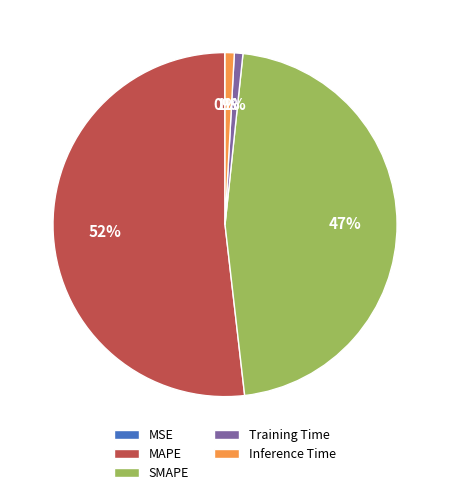

Do Training Time and Inference Time together represent more than half of the pie?

No